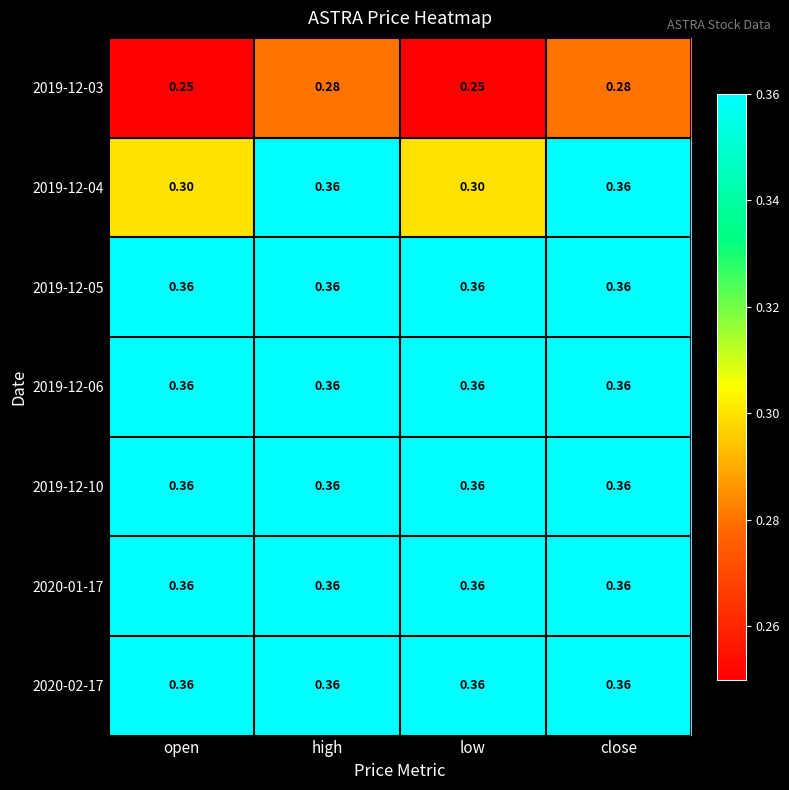

What is the difference between the highest and lowest values at open?

0.1